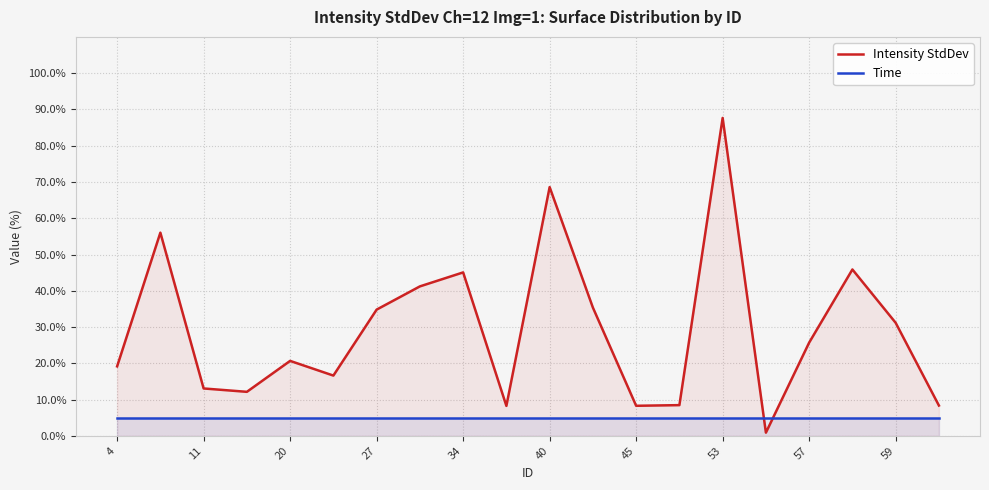

What is the sum of all Intensity StdDev values?

587.6